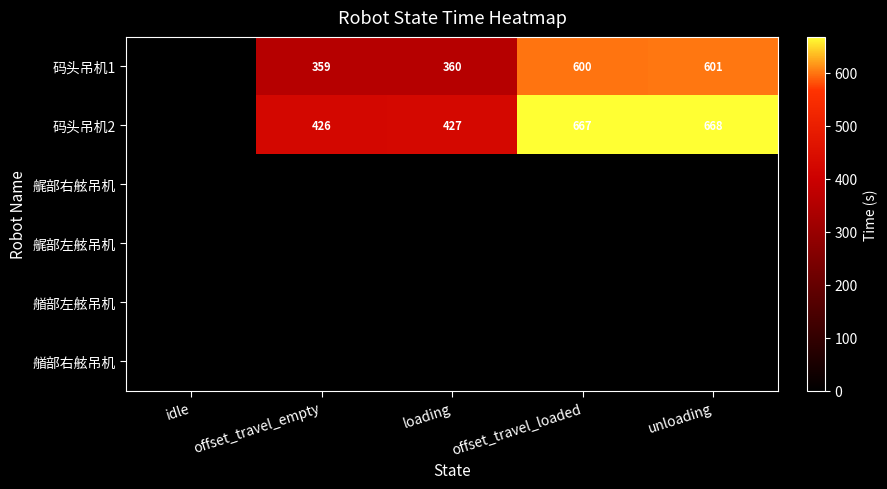

The 码头吊机2 series shows 427 at loading. True or false?

True